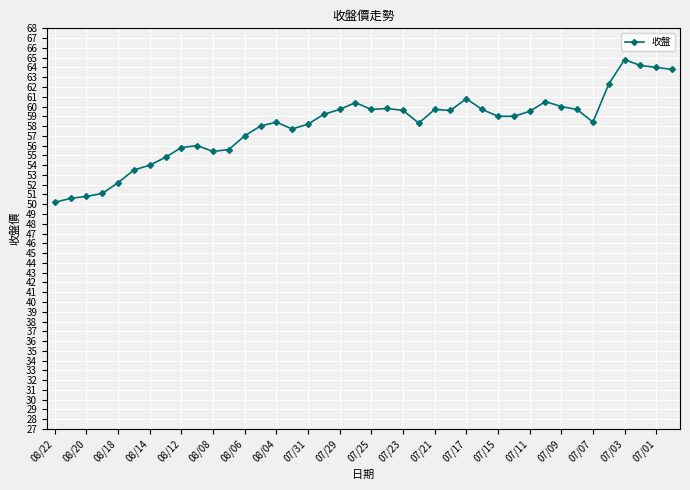

What is the minimum value shown in the chart?

50.2